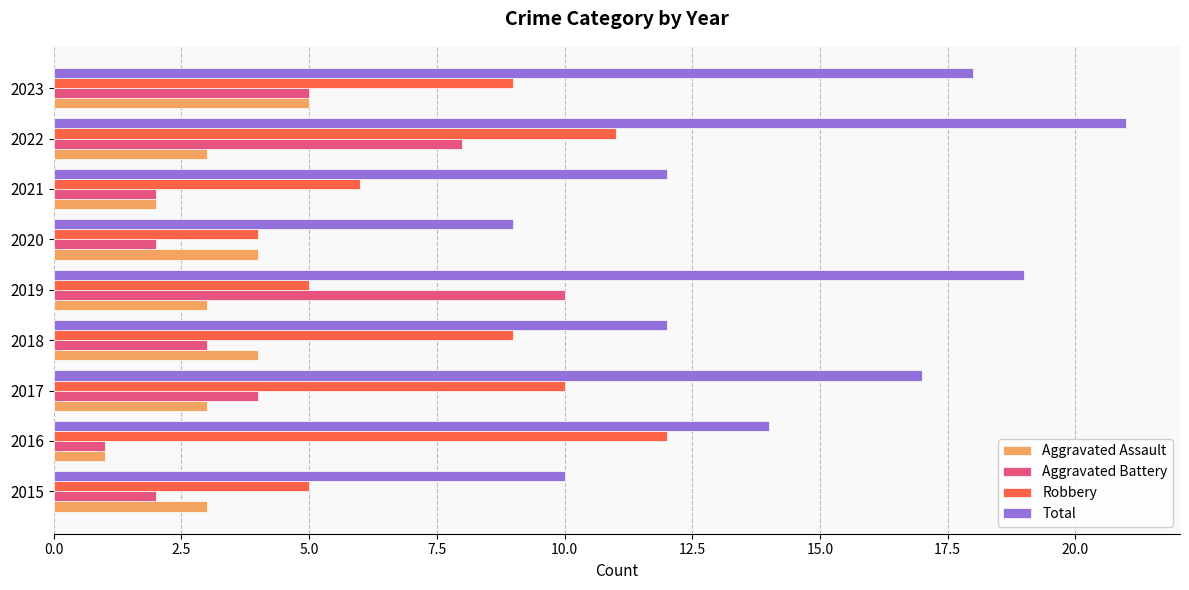

At how many categories does at least one series exceed 1?

9